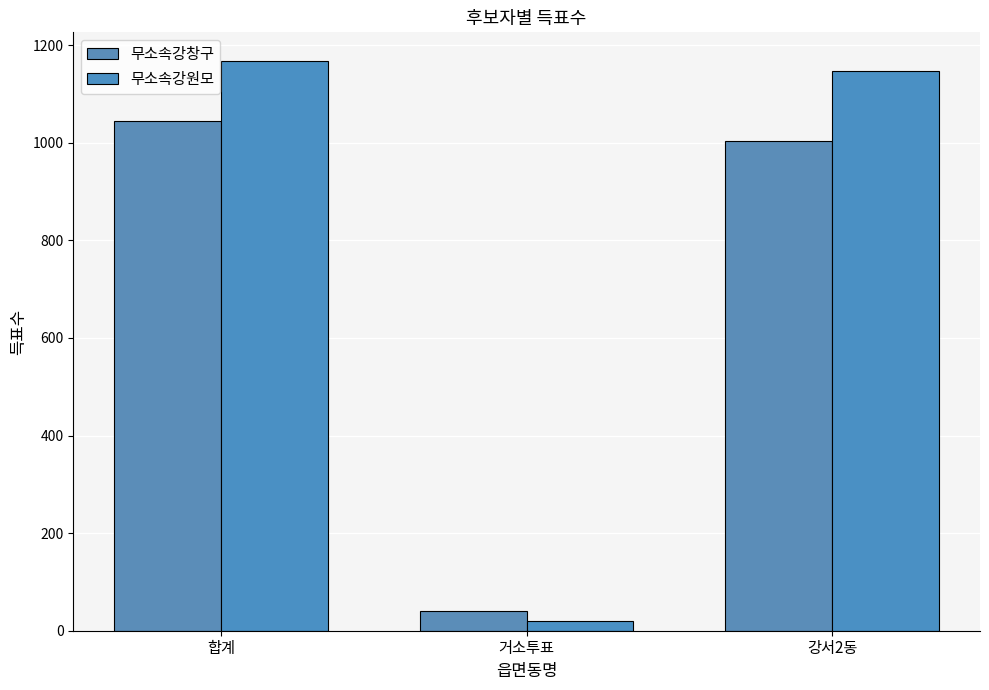

Is the value of 무소속강원모 at 강서2동 greater than the value of 무소속강창구 at 합계?

Yes